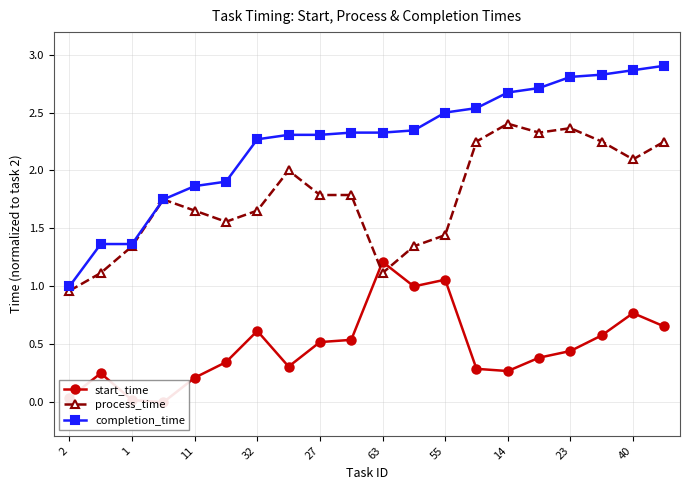

Read the process_time value at 23.

2.4